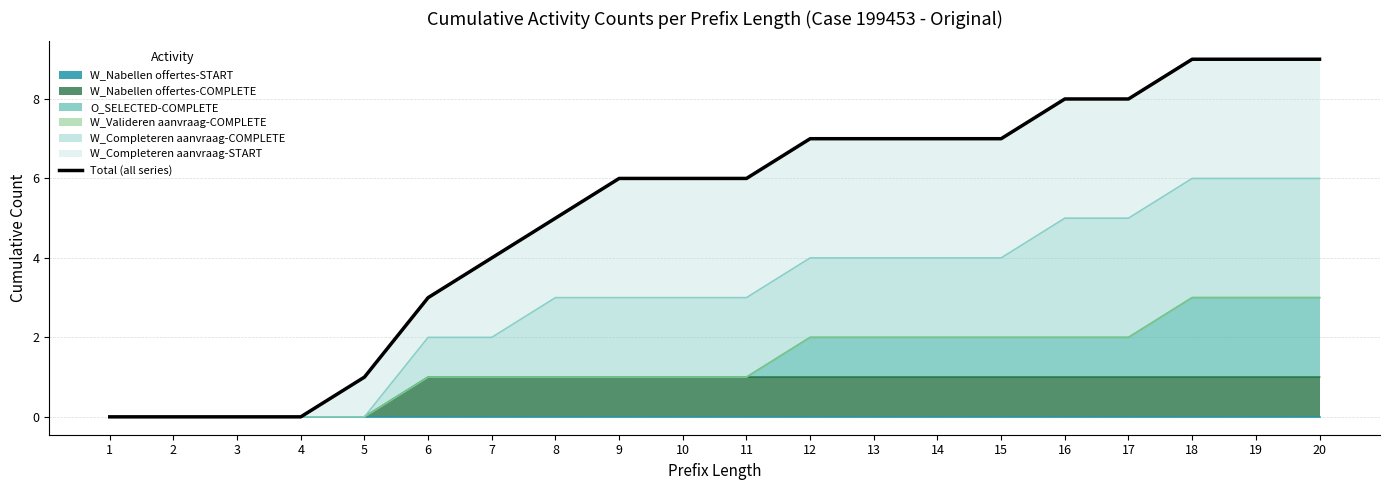

Between 10 and 4, which is larger?

10